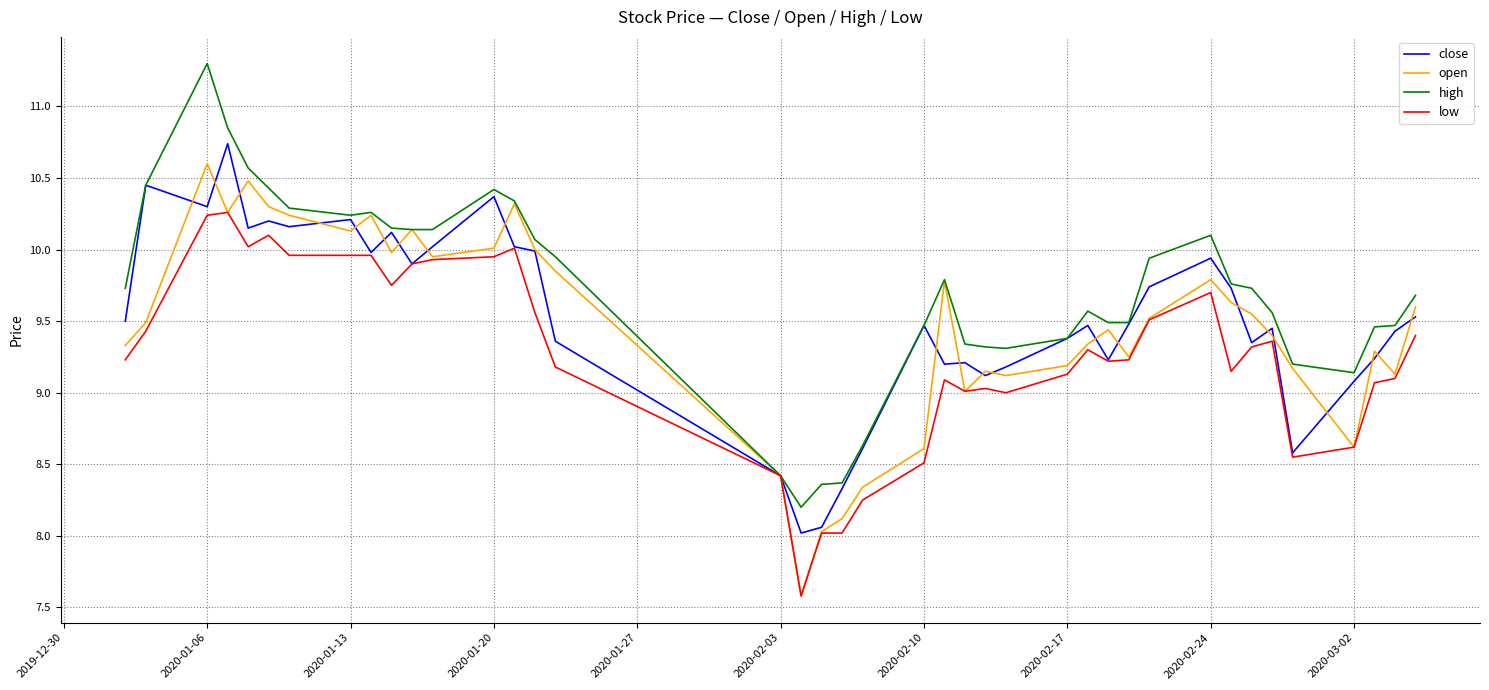

Which series has the largest range (max minus min)?

high